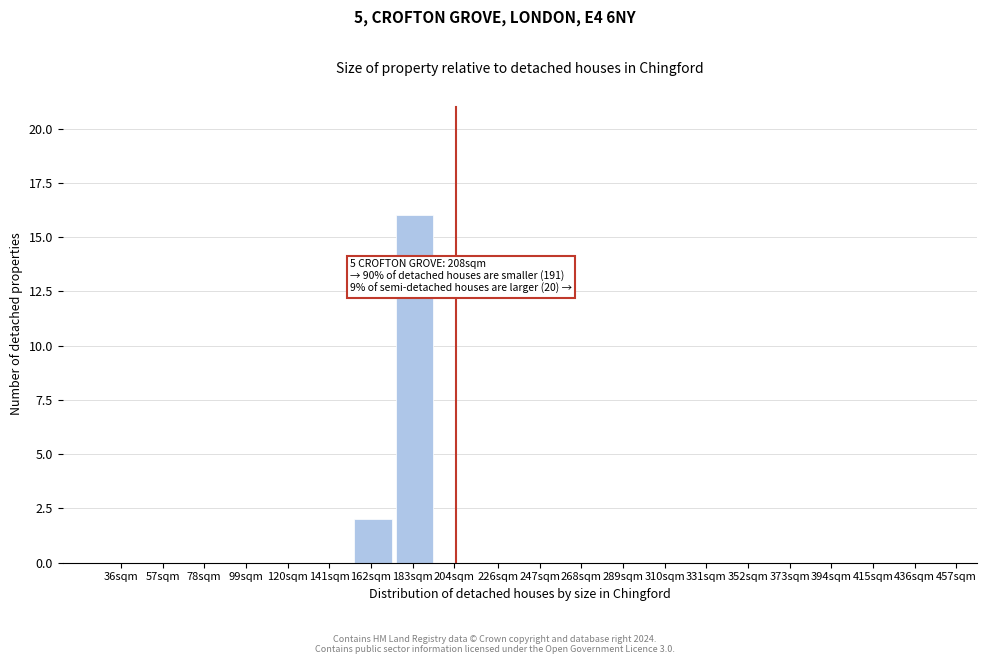

Reading left to right, transcribe all the data shown in this chart.

36sqm=0	57sqm=0	78sqm=0	99sqm=0	120sqm=0	141sqm=0	162sqm=2	183sqm=16	204sqm=0	226sqm=0	247sqm=0	268sqm=0	289sqm=0	310sqm=0	331sqm=0	352sqm=0	373sqm=0	394sqm=0	415sqm=0	436sqm=0